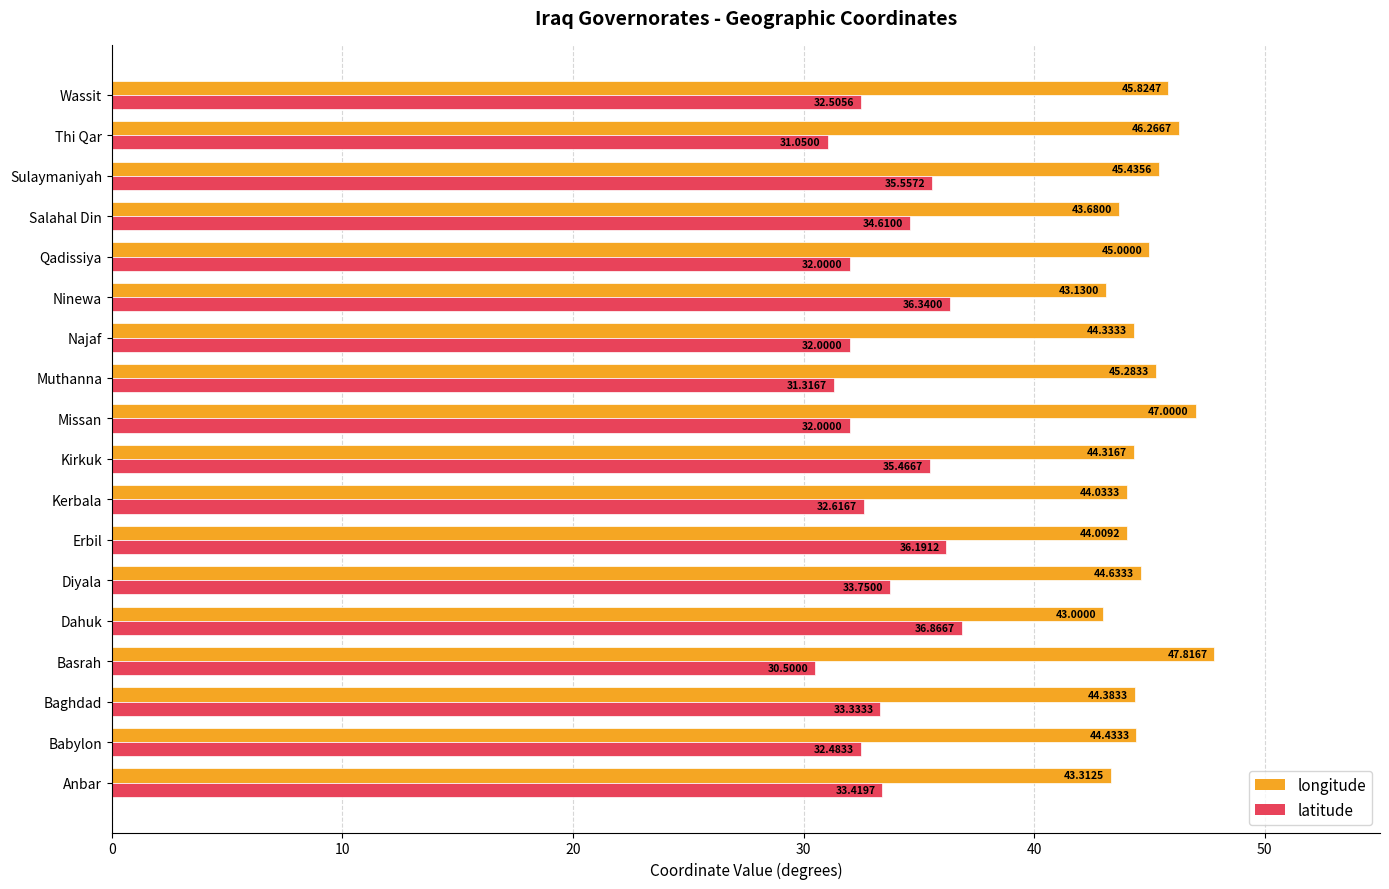

What is the total value across all series at Baghdad?

77.7